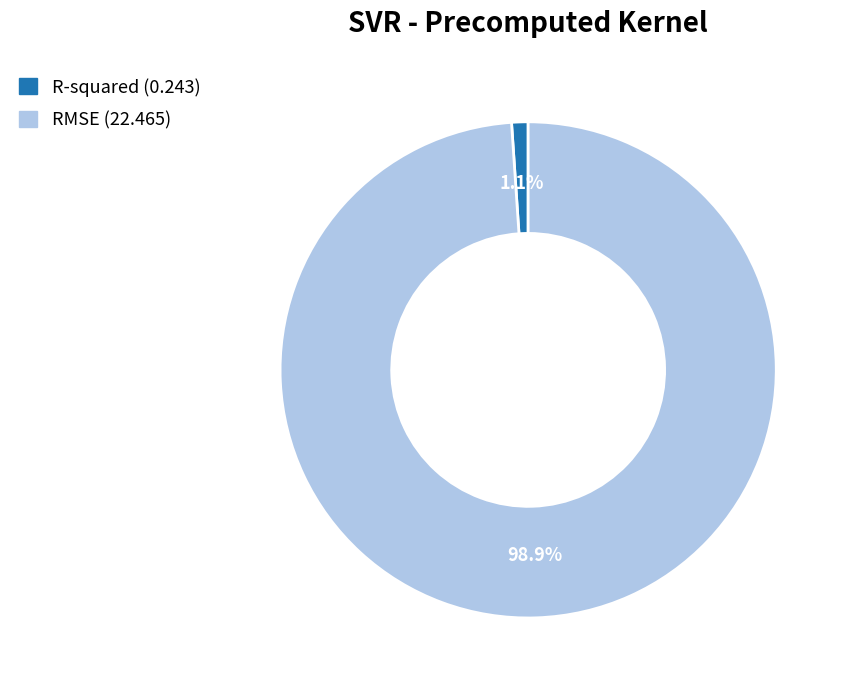

How many slices are in this pie chart?

2